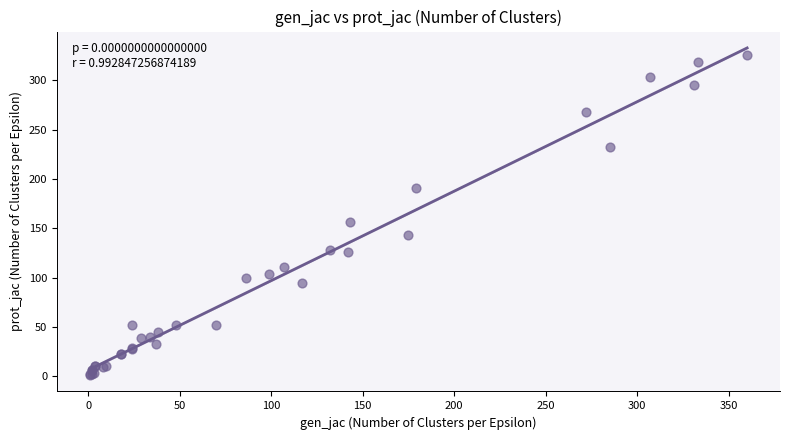

What Y value in the scatter plot is closest to 163?

156